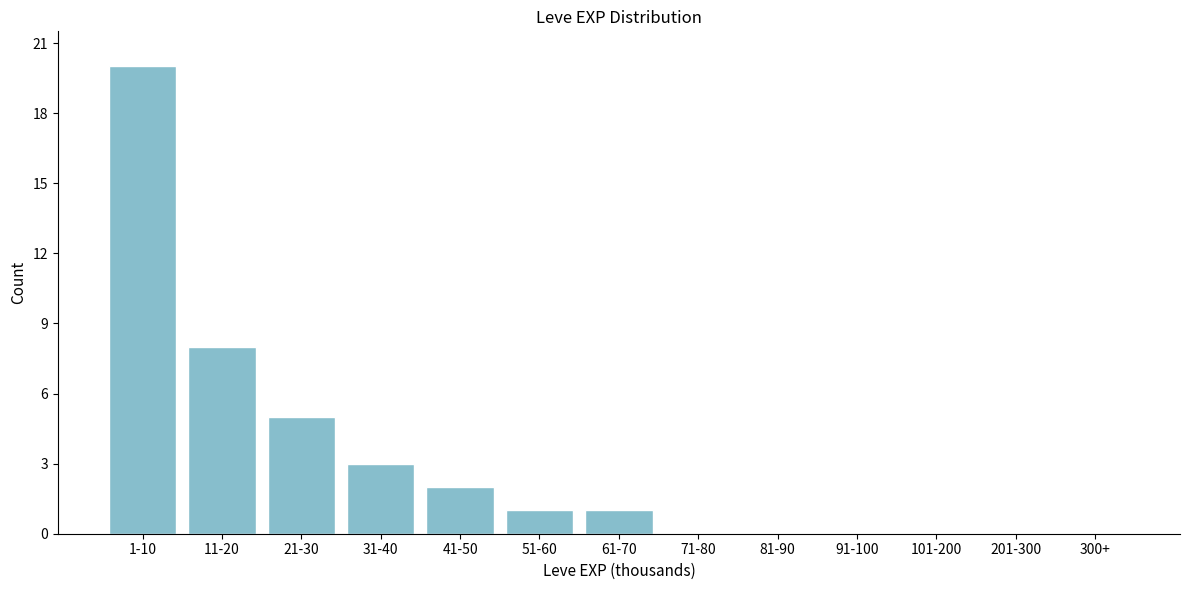

Reading left to right, extract all data points from this chart.

1-10=20	11-20=8	21-30=5	31-40=3	41-50=2	51-60=1	61-70=1	71-80=0	81-90=0	91-100=0	101-200=0	201-300=0	300+=0